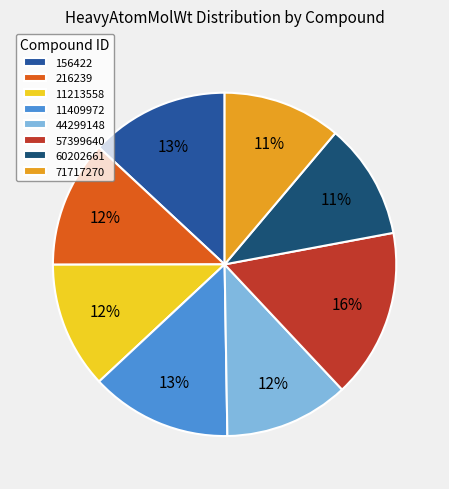

What is the ratio of the value at 71717270 to the value at 11409972?

0.8